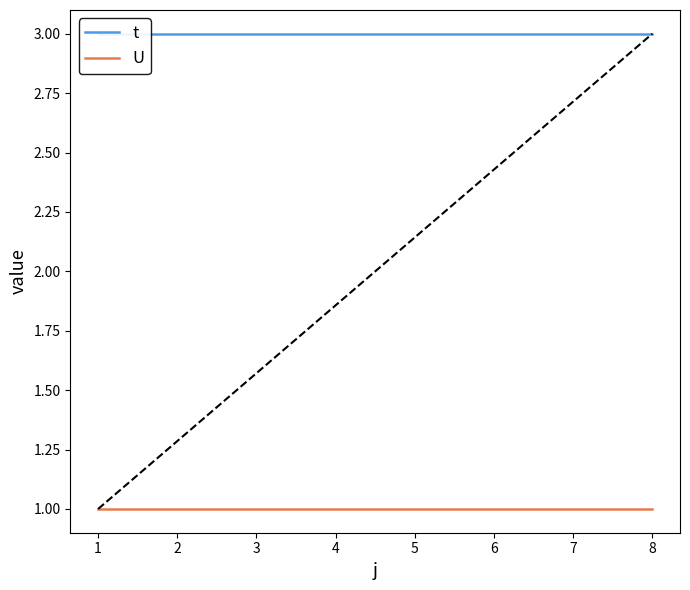

Which series has the widest spread of values?

t